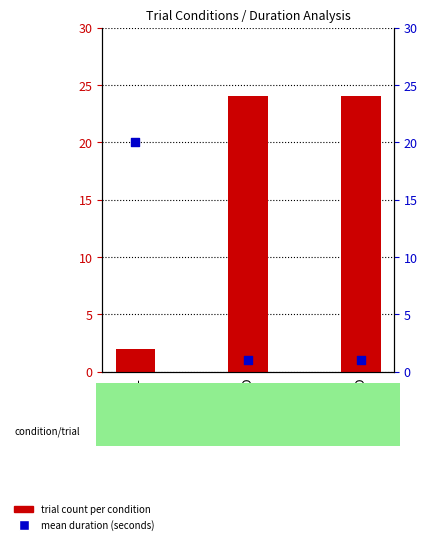

What is the total value across all series at NULL?

22